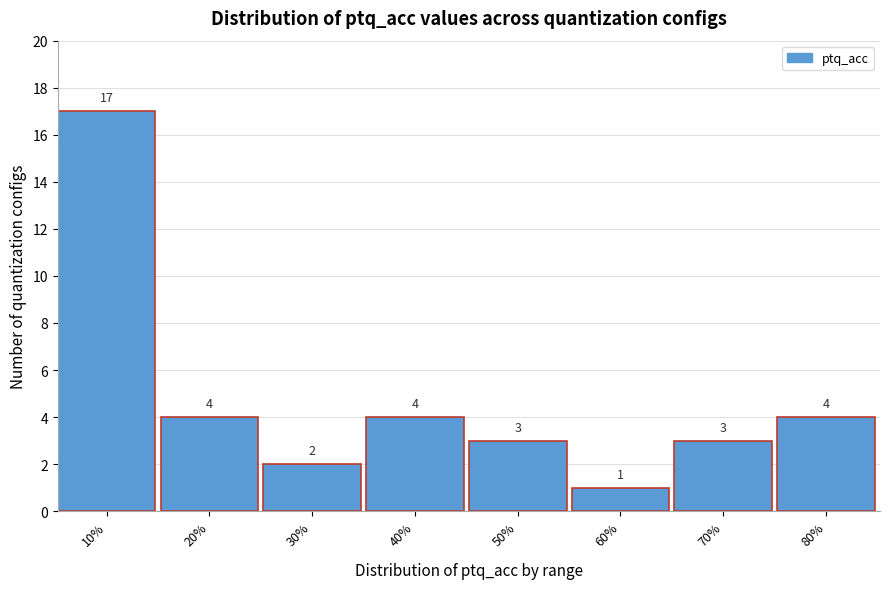

Reading left to right, what are all the values shown in this chart?

10%=17	20%=4	30%=2	40%=4	50%=3	60%=1	70%=3	80%=4